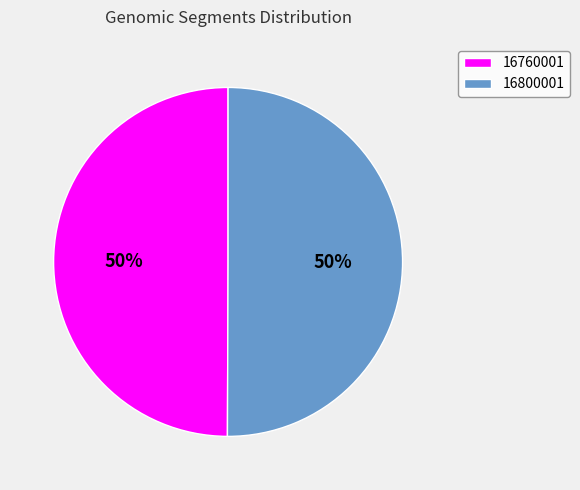

Is the sum of 16800001 and 16760001 greater than half?

Yes